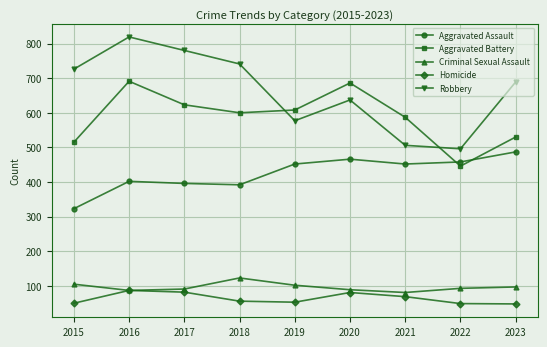

What is the difference between the maximum and minimum values in the Aggravated Battery series?

245